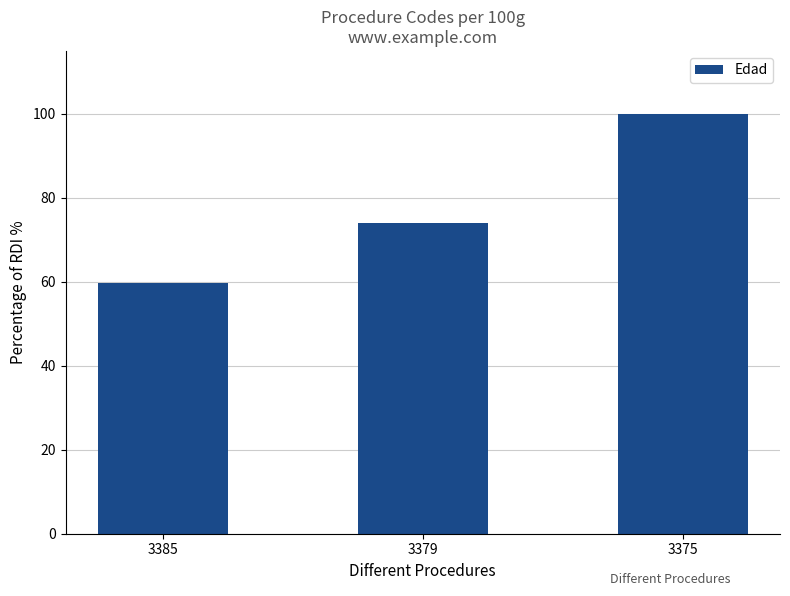

What is the sum of the values at 3385 and 3379?

133.8